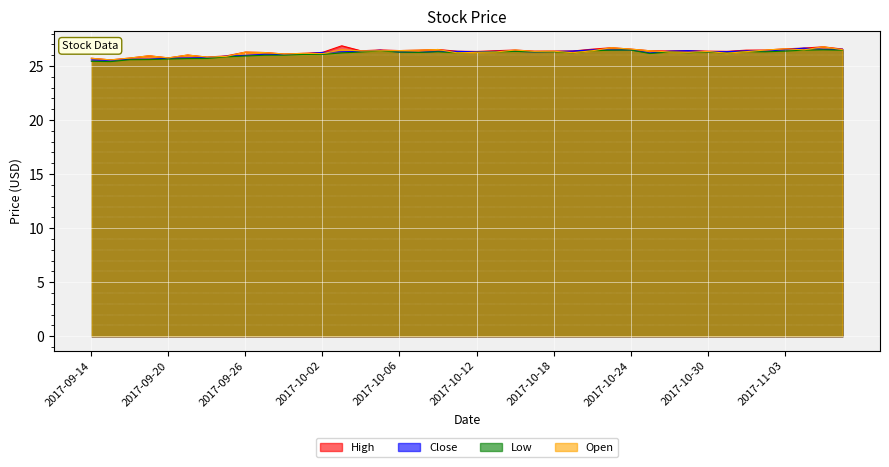

Is it true that Open equals 26.0 at 2017-09-19?

True